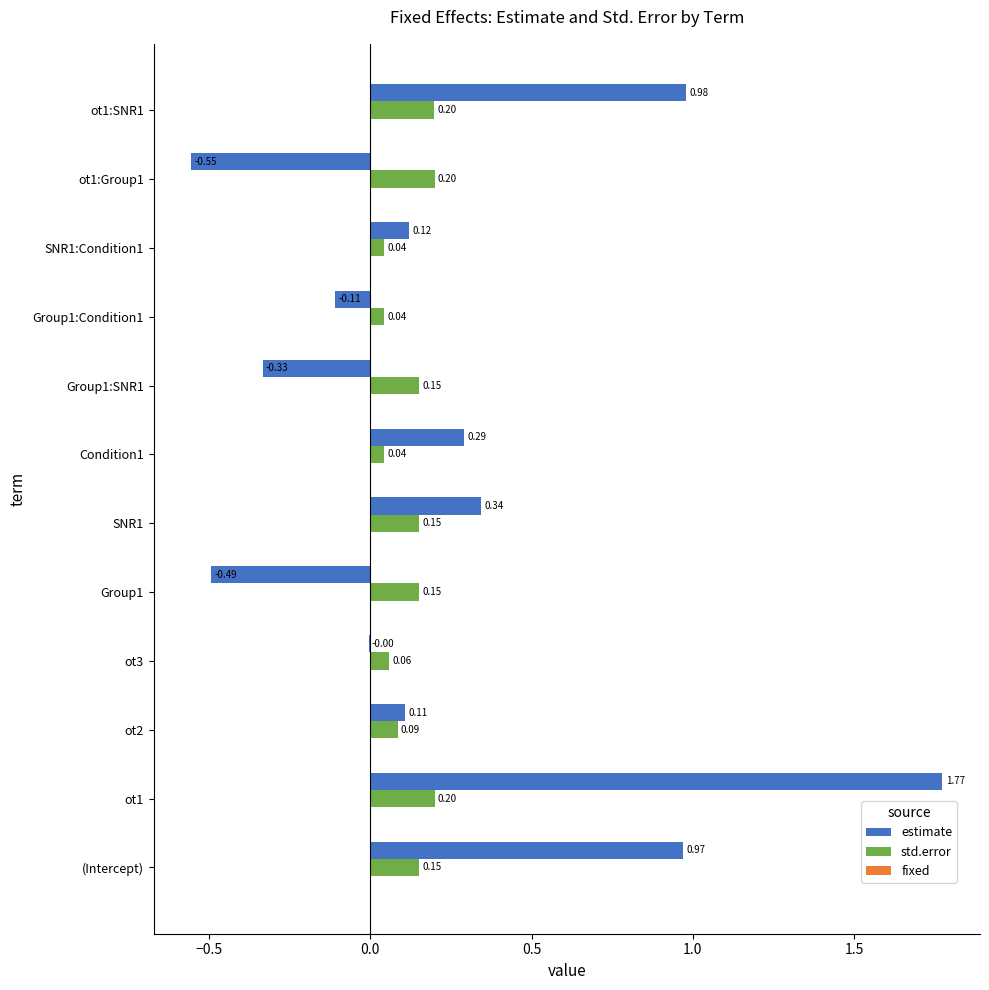

What is the total value across all series at ot1:Group1?

-0.4